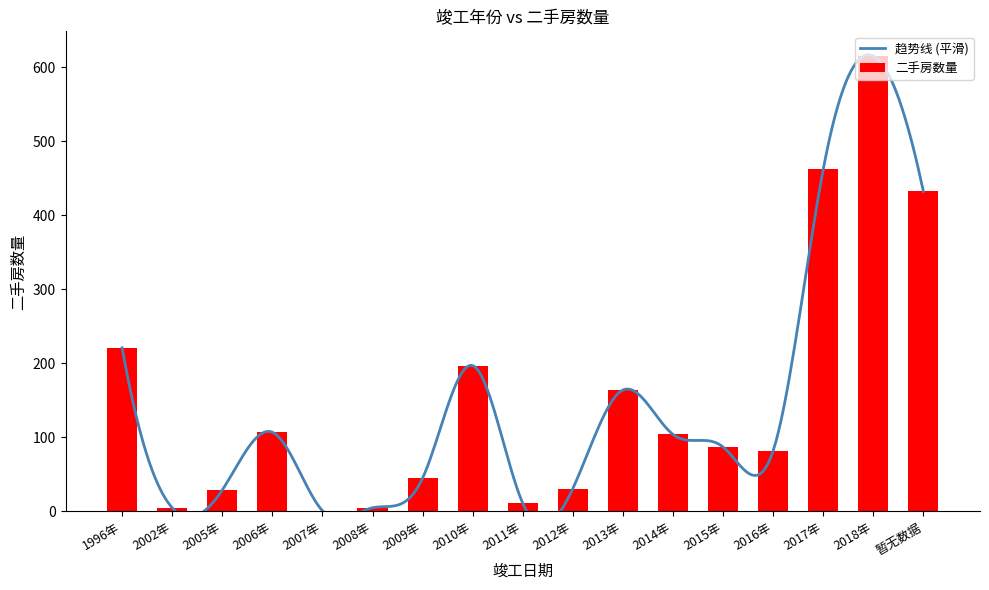

What is the sum of all 二手房数量 values?

2598